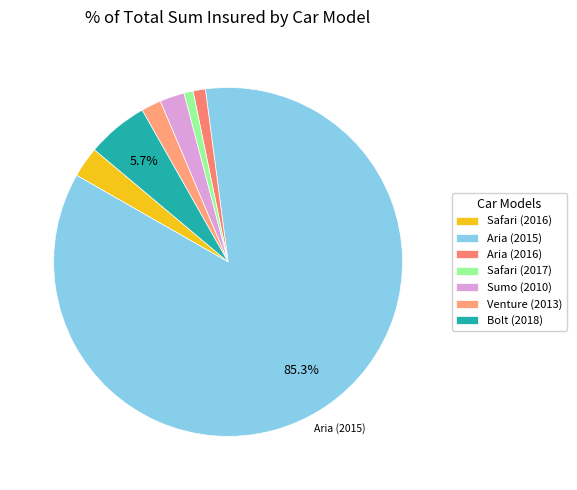

Is there any slice that represents more than half of the pie?

Yes